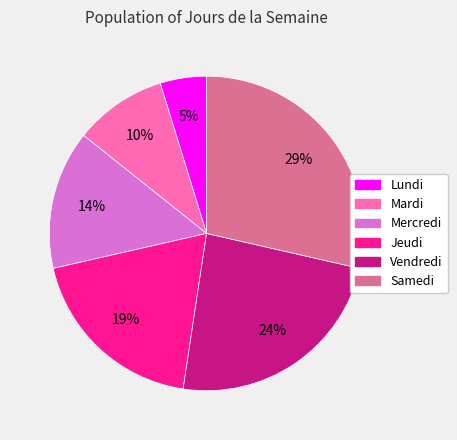

To the nearest percent, what portion does Lundi represent?

5%